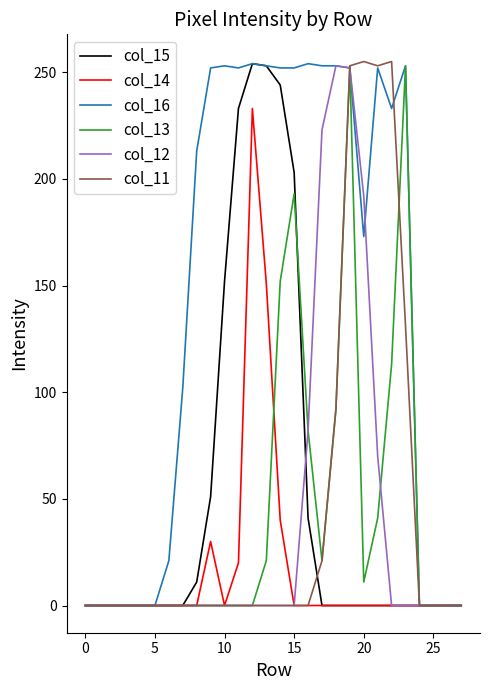

Which series has the largest total across all categories?

col_16